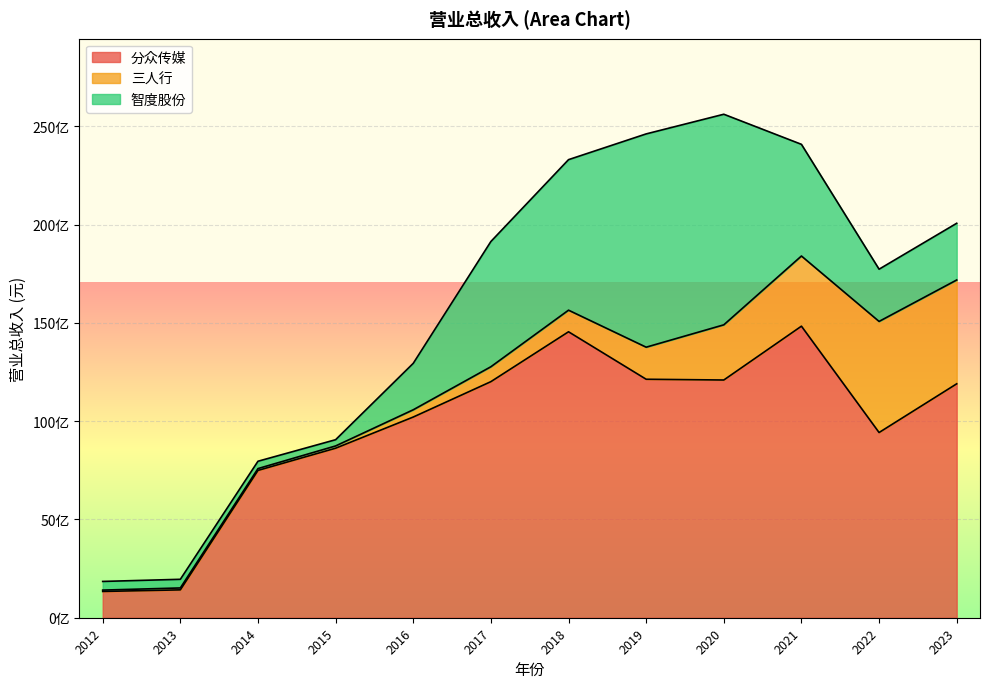

List the series in order of their overall mean, highest first.

分众传媒, 智度股份, 三人行